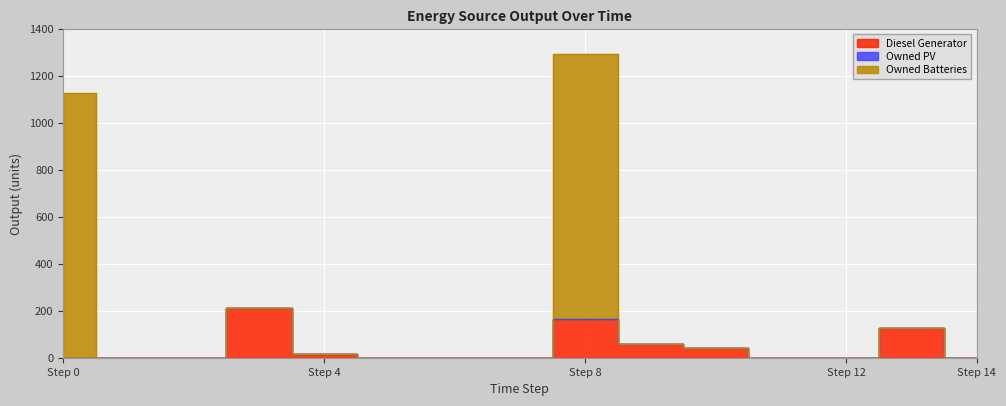

True or false: Owned Batteries and Diesel Generator intersect in this chart.

False